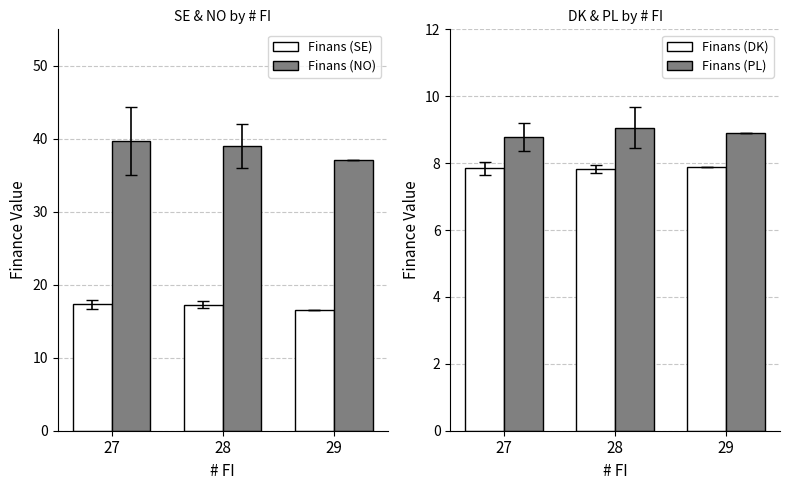

What are all the series names shown in the legend?

Finans (SE), Finans (NO), Finans (DK), Finans (PL)